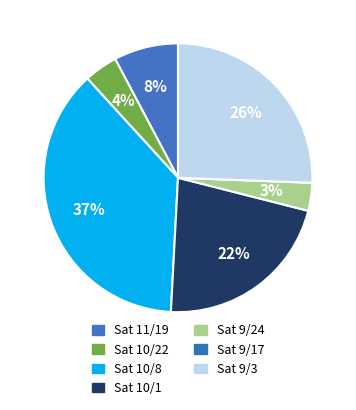

Which has a higher value, Sat 9/17 or Sat 10/22?

Sat 10/22